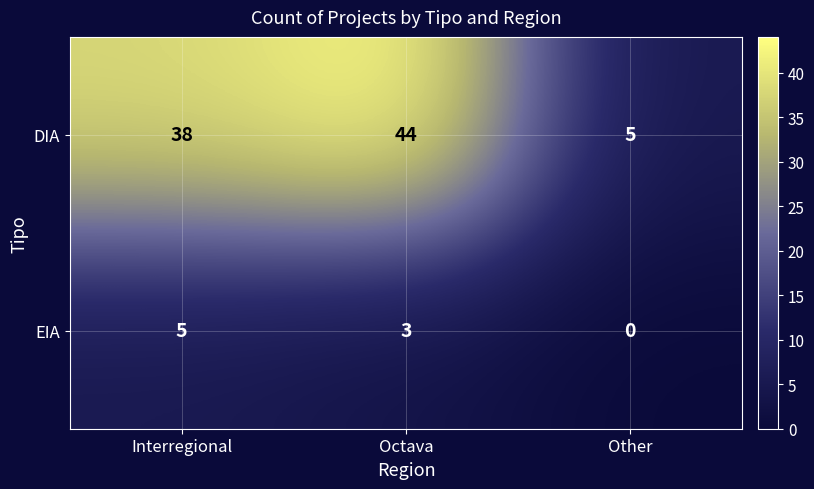

Count the number of data series in this chart.

2